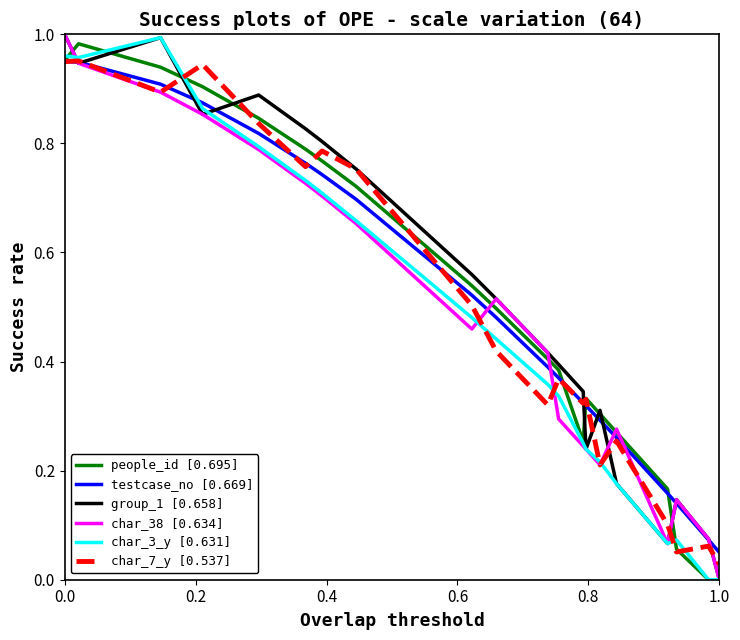

Which series ends up on top after the final intersection of testcase_no [0.669] and char_7_y [0.537]?

testcase_no [0.669]